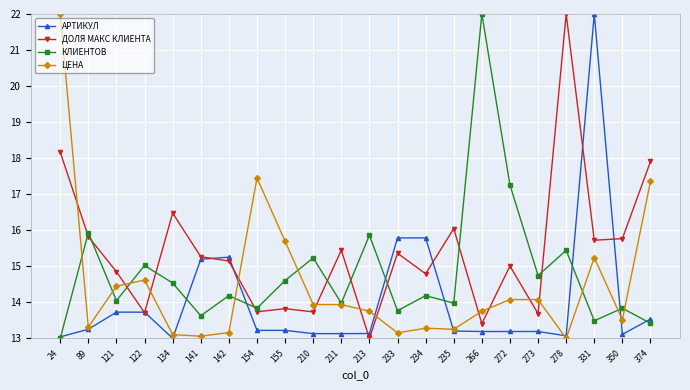

Which series ends up on top after the final intersection of ДОЛЯ МАКС КЛИЕНТА and КЛИЕНТОВ?

ДОЛЯ МАКС КЛИЕНТА